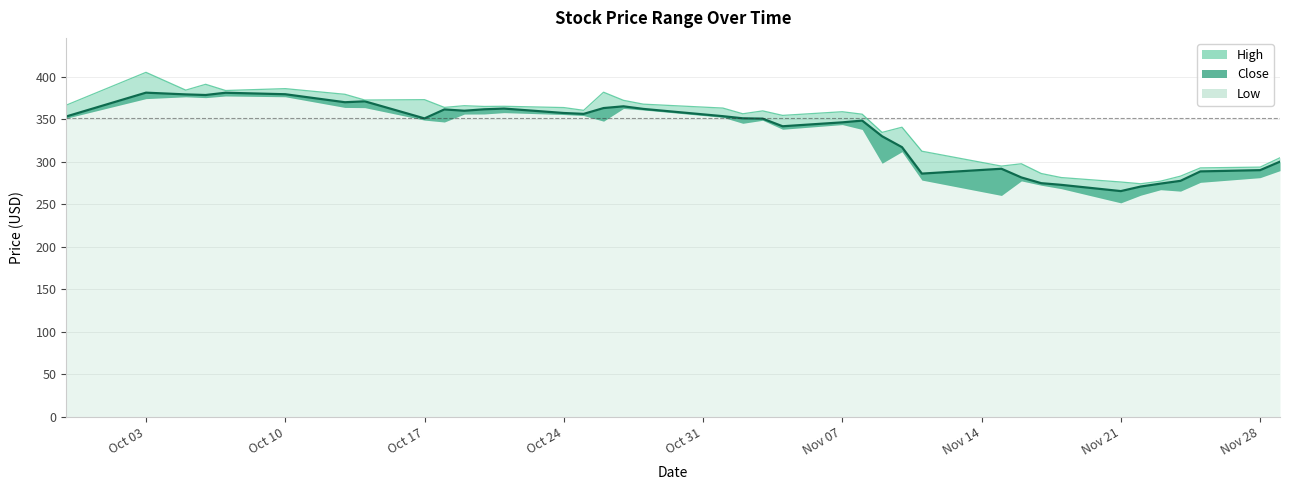

True or false: High and Close intersect in this chart.

False